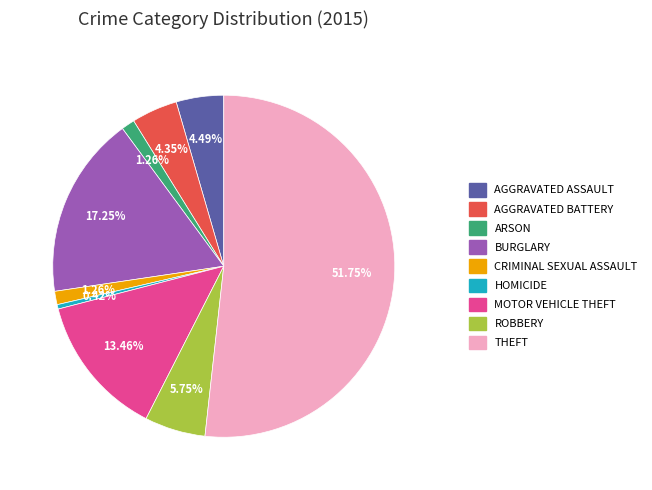

Does any single category account for the majority?

Yes